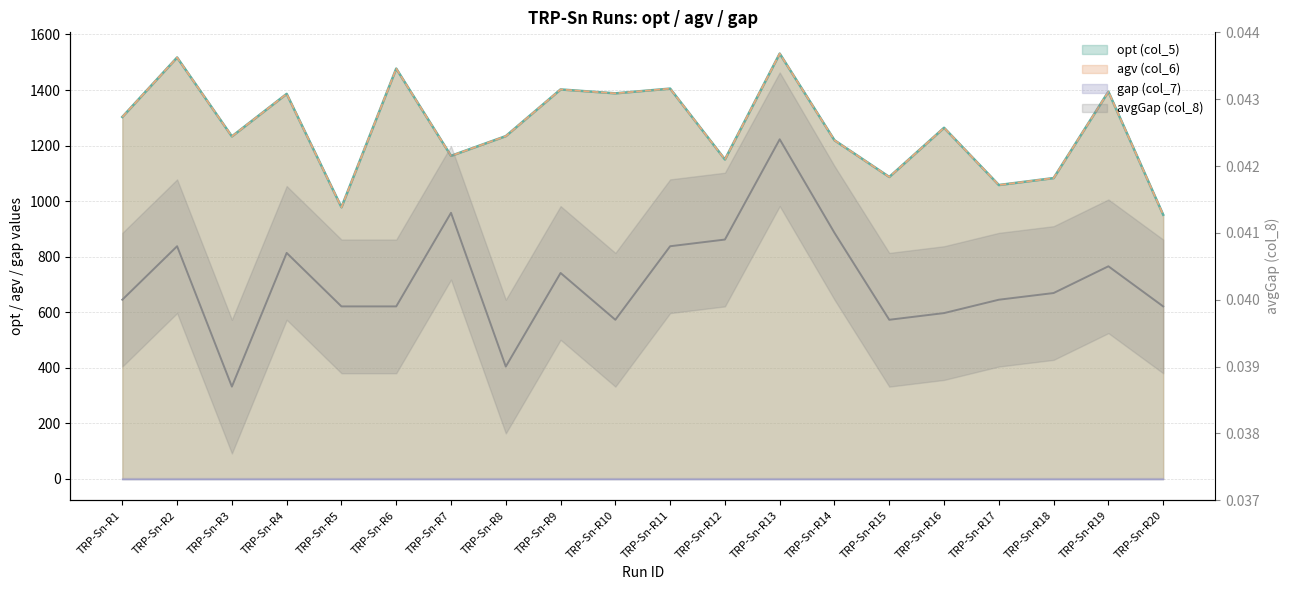

Does the chart display data point markers on the line(s)?

No